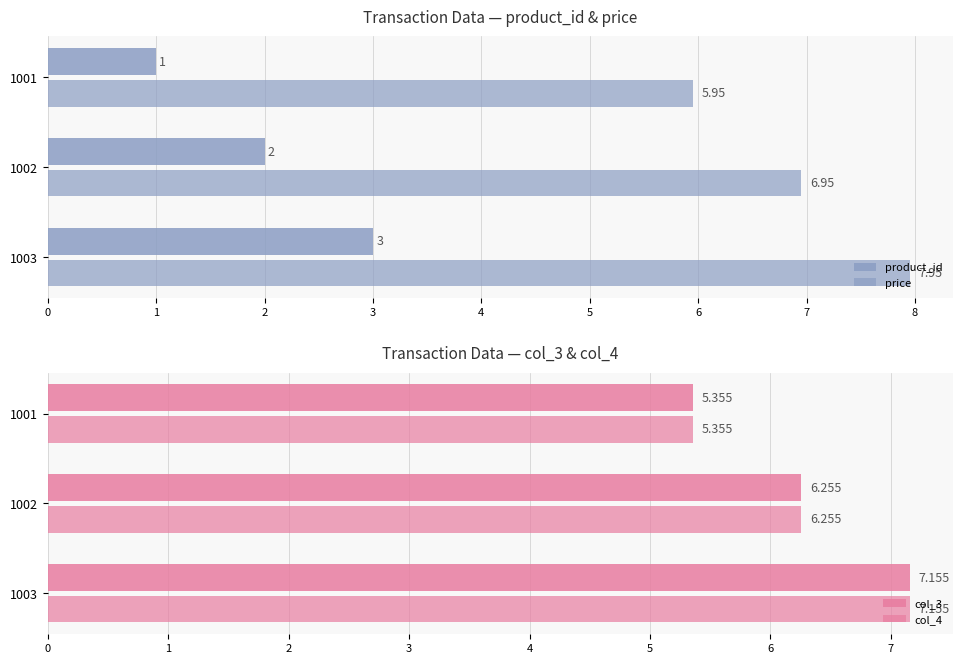

True or false: product_id has a value of 4.1 at 1003.

False